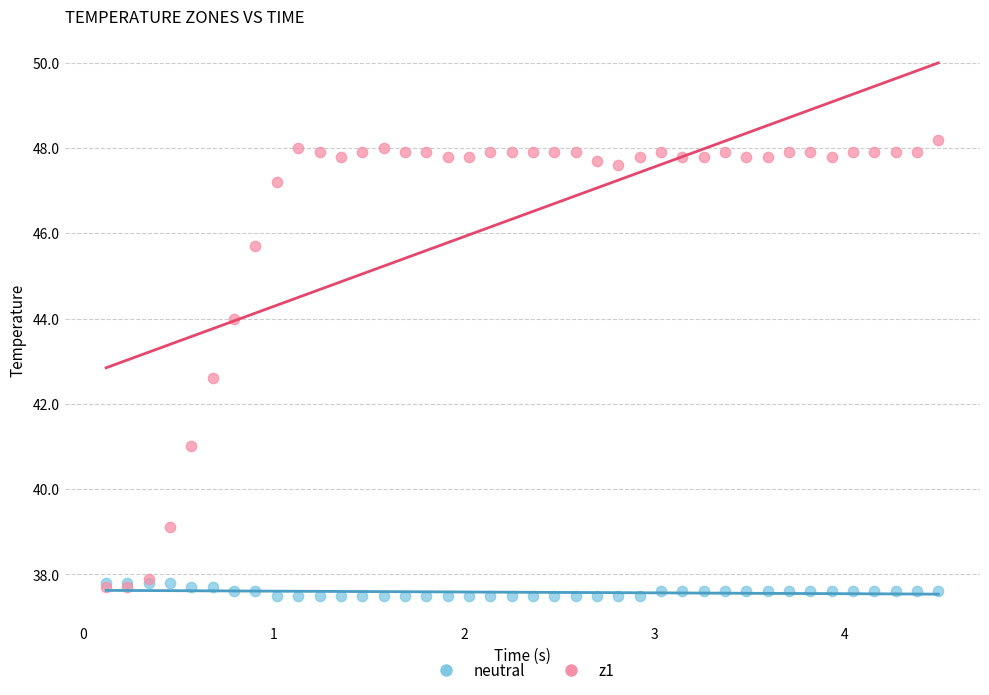

Which series has the widest spread of Y values?

z1